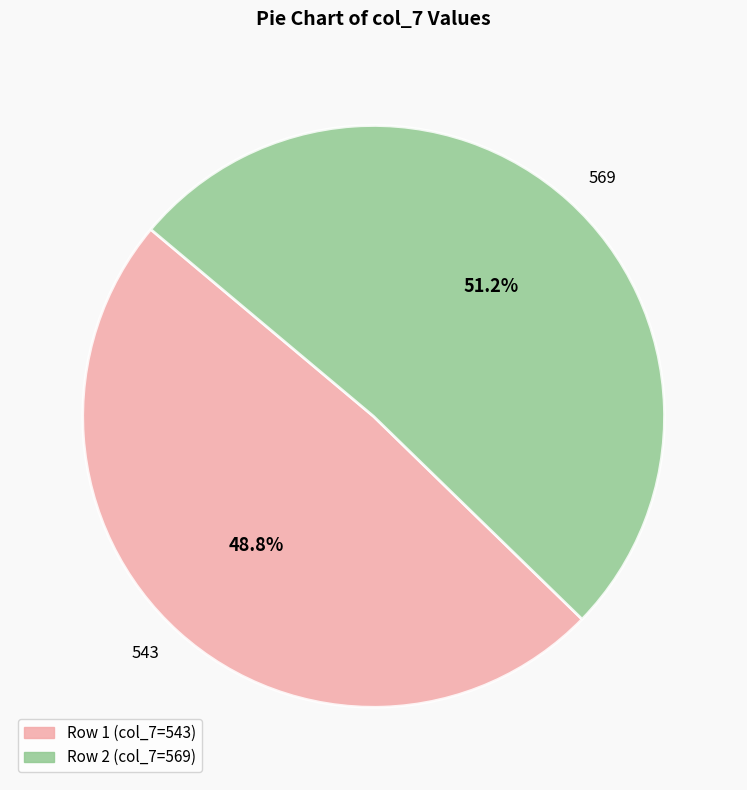

Which category has the biggest portion of the pie?

569